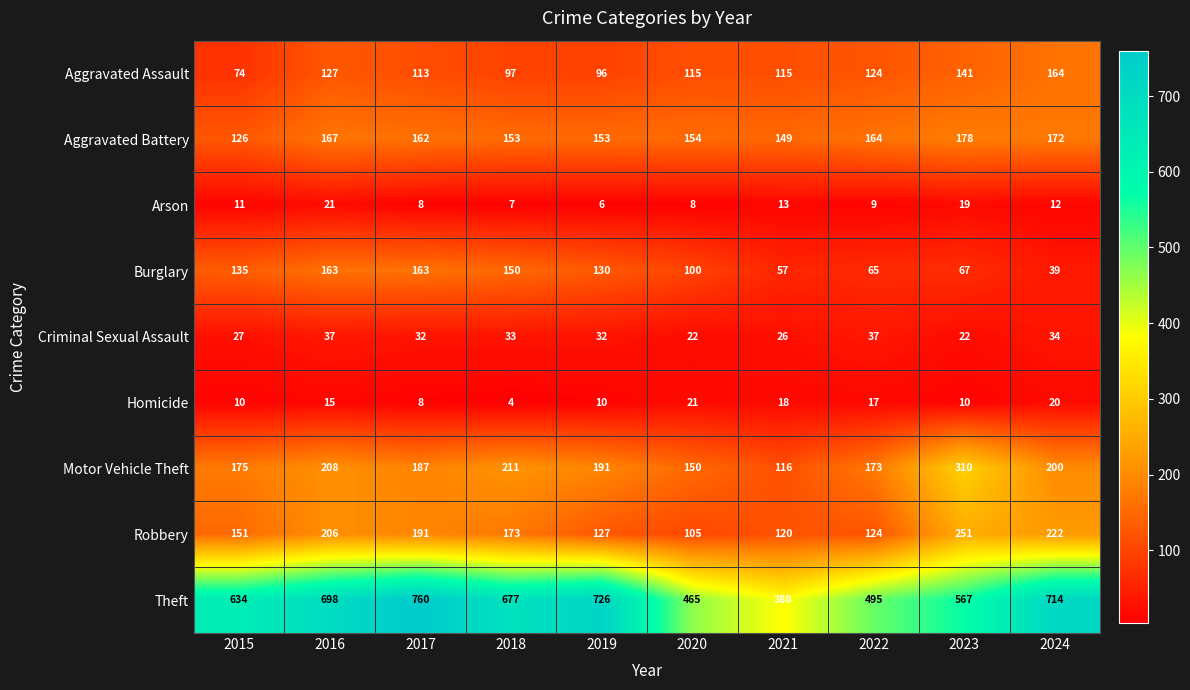

What is the maximum value shown in the chart?

760